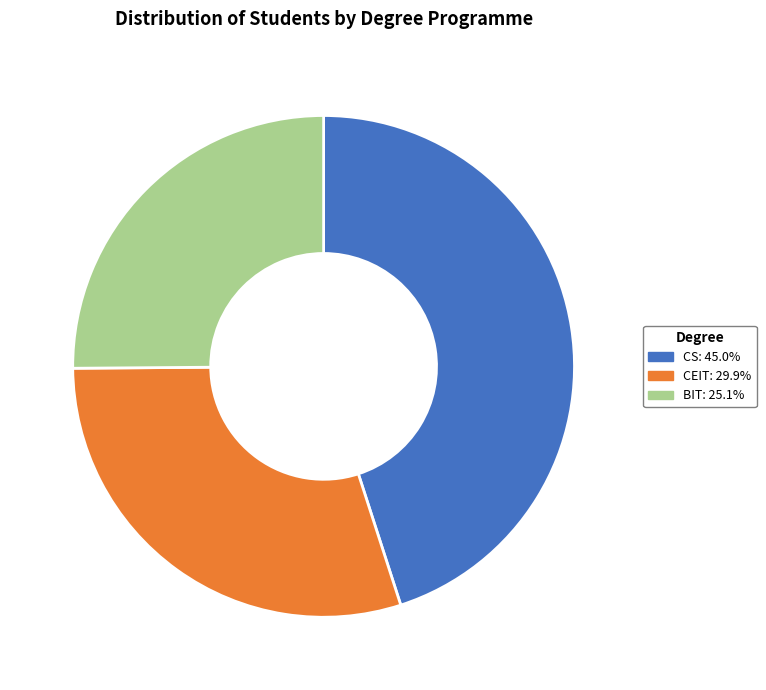

Rank the categories by value from lowest to highest.

BIT, CEIT, CS